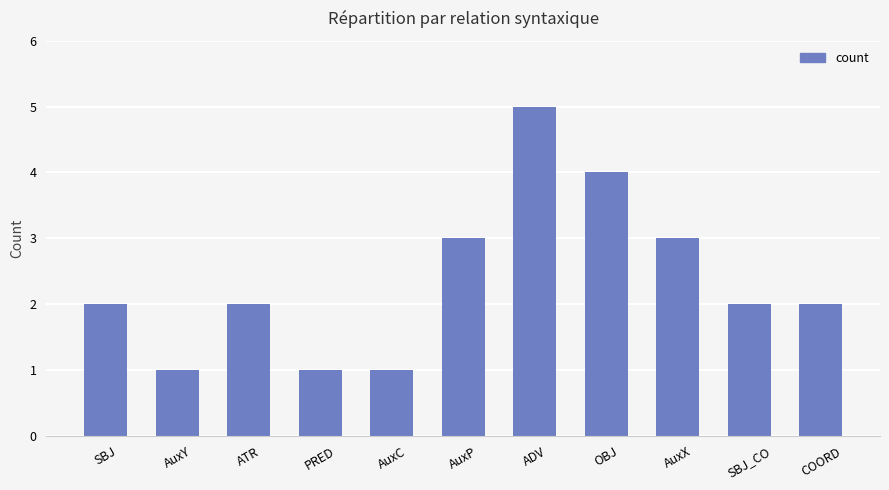

What is the ratio of the value at AuxC to the value at SBJ_CO?

0.5